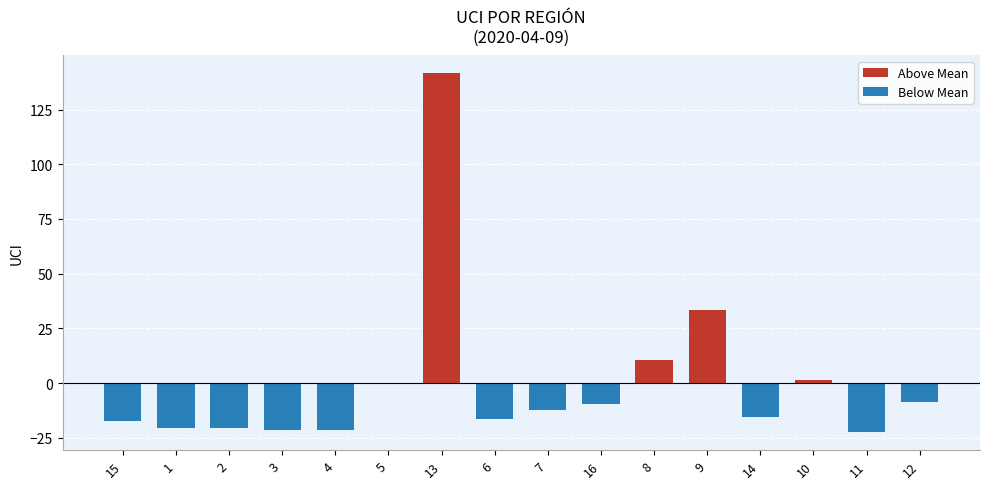

How many distinct data groups are displayed?

1